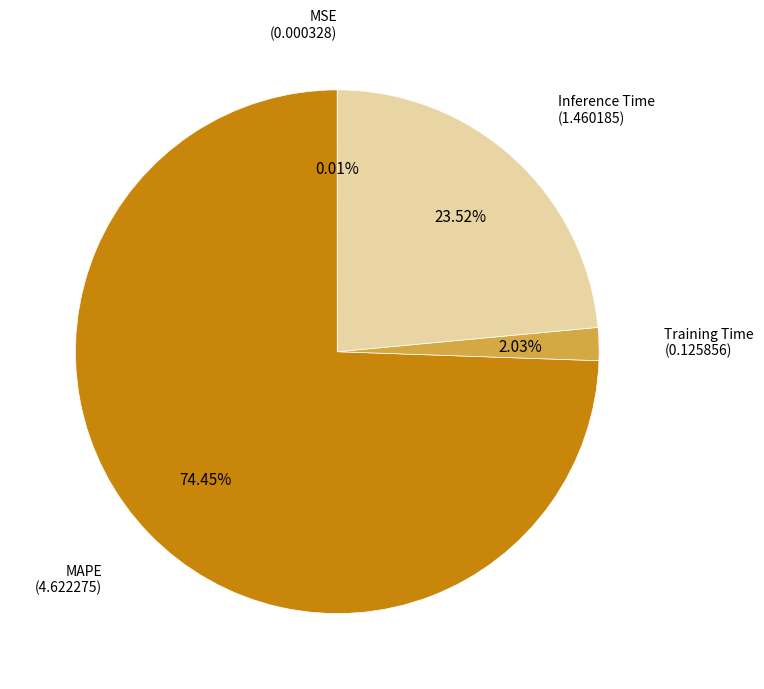

Is there a majority slice in this chart?

Yes